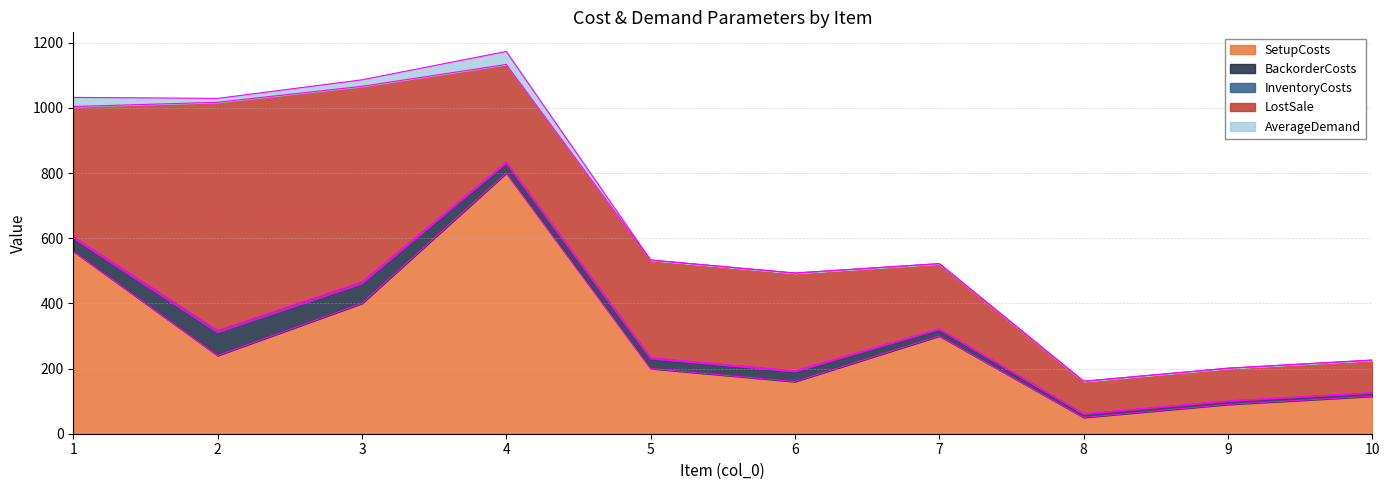

Is the value of BackorderCosts at 10 greater than the value of LostSale at 9?

No